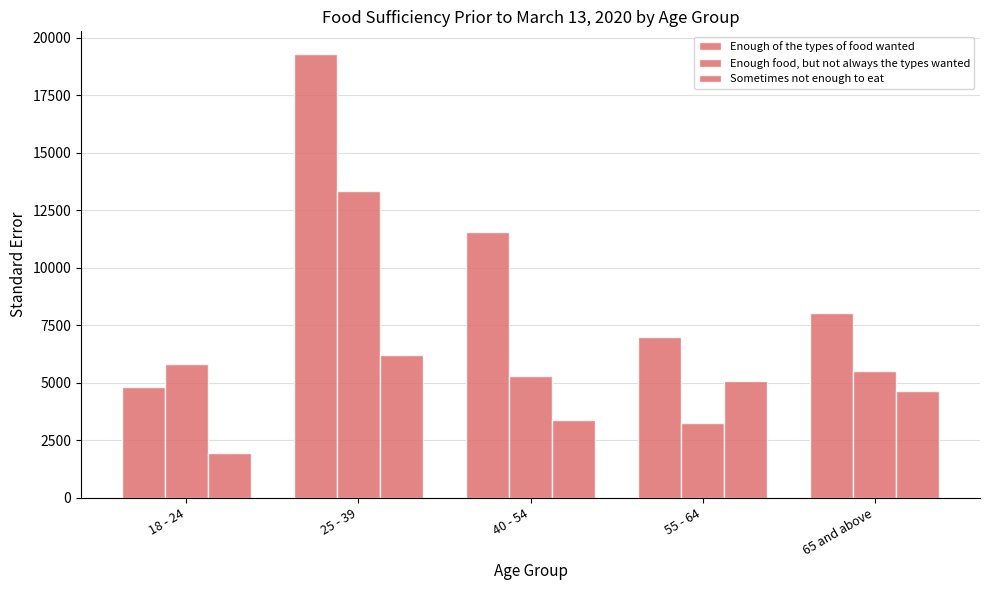

Is it true that Enough of the types of food wanted equals 7001.9 at 55 - 64?

True